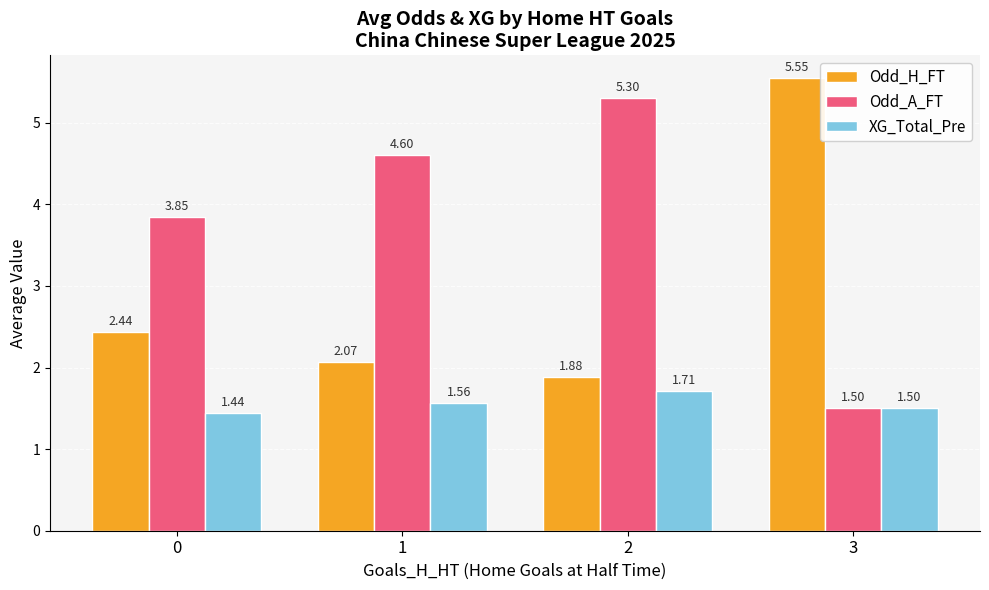

What value does the Odd_A_FT series have at 1?

4.6